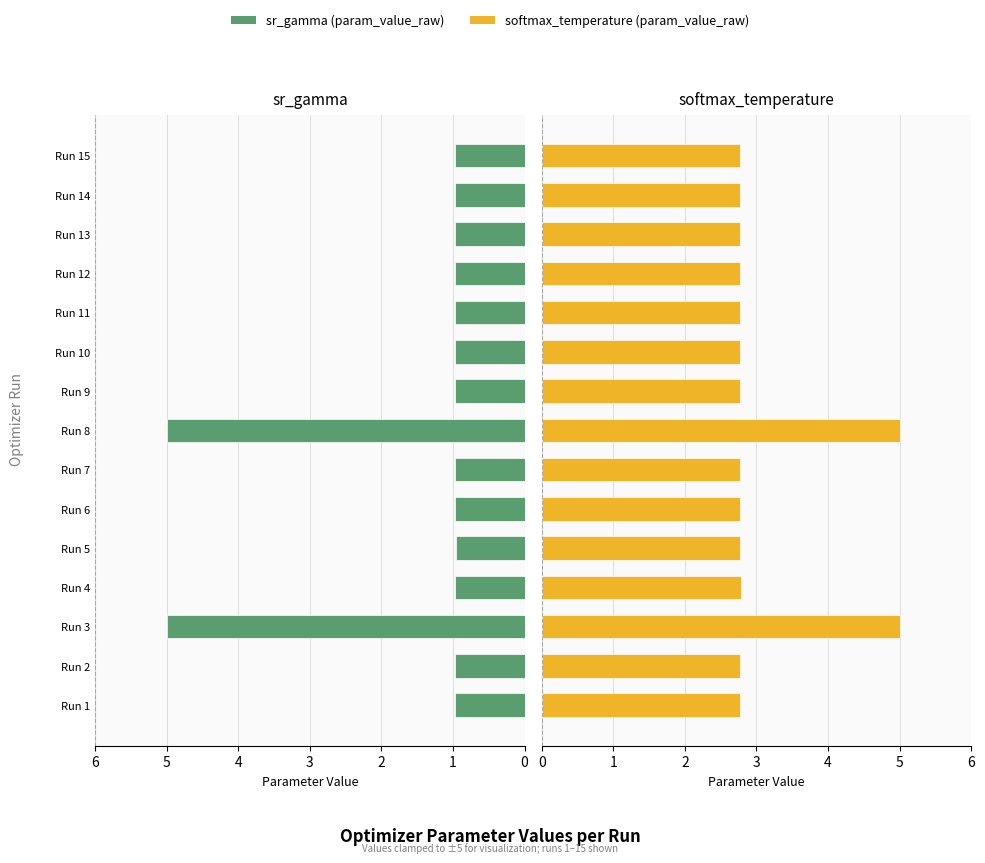

At which category does the chart reach its minimum across all series?

Run 5